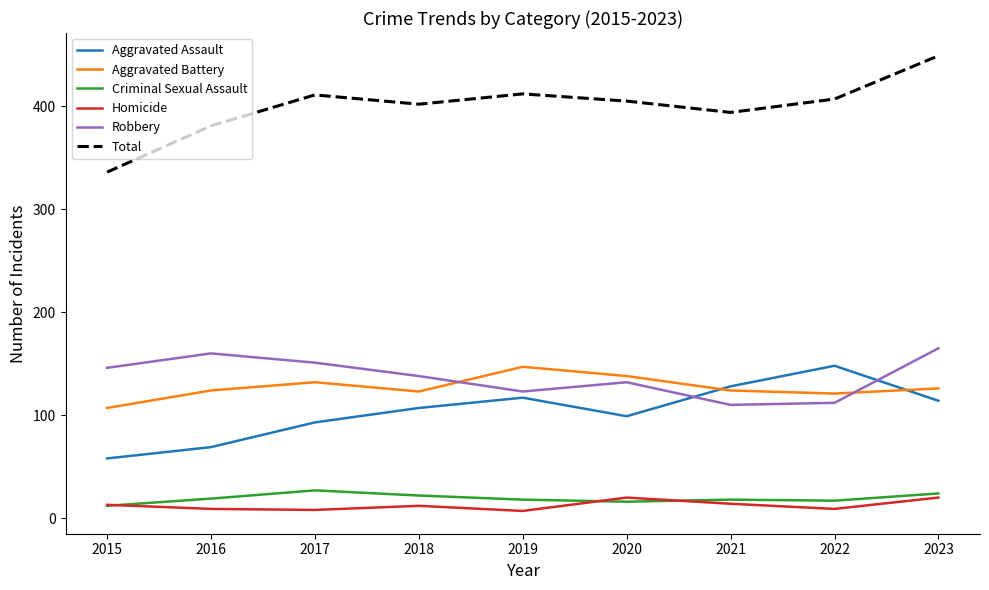

How many lines are shown in the chart?

6